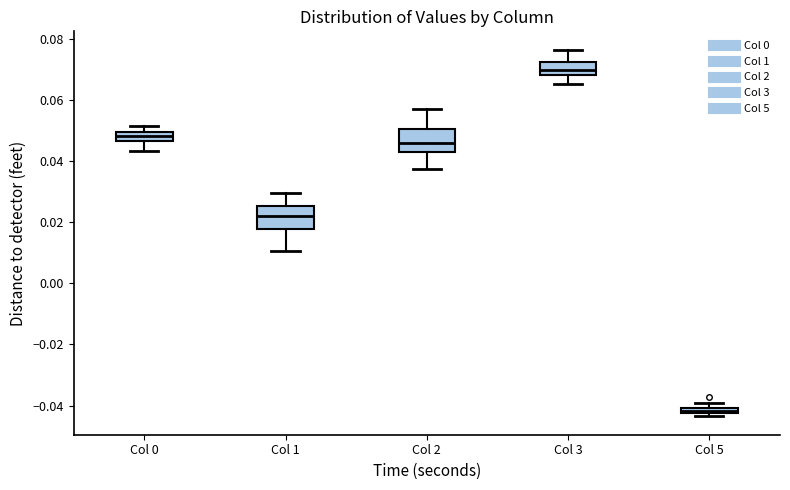

Which box has the highest median line?

Col 3